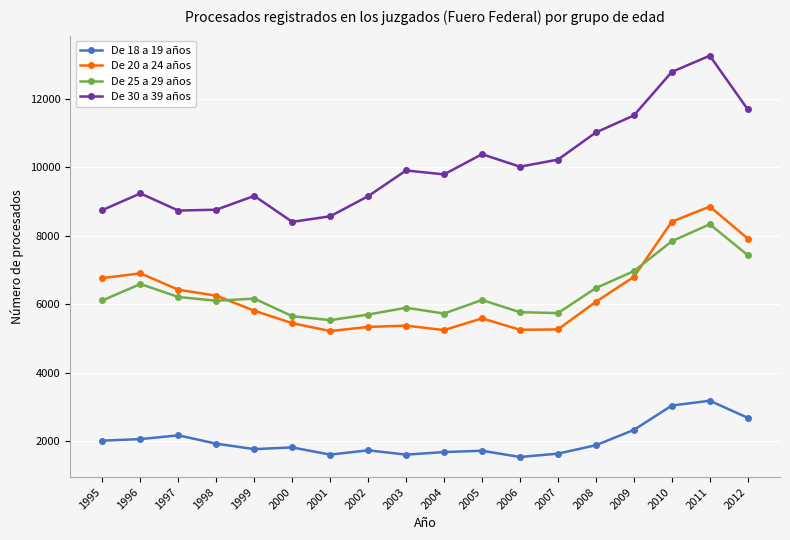

True or false: De 30 a 39 años and De 18 a 19 años intersect in this chart.

False